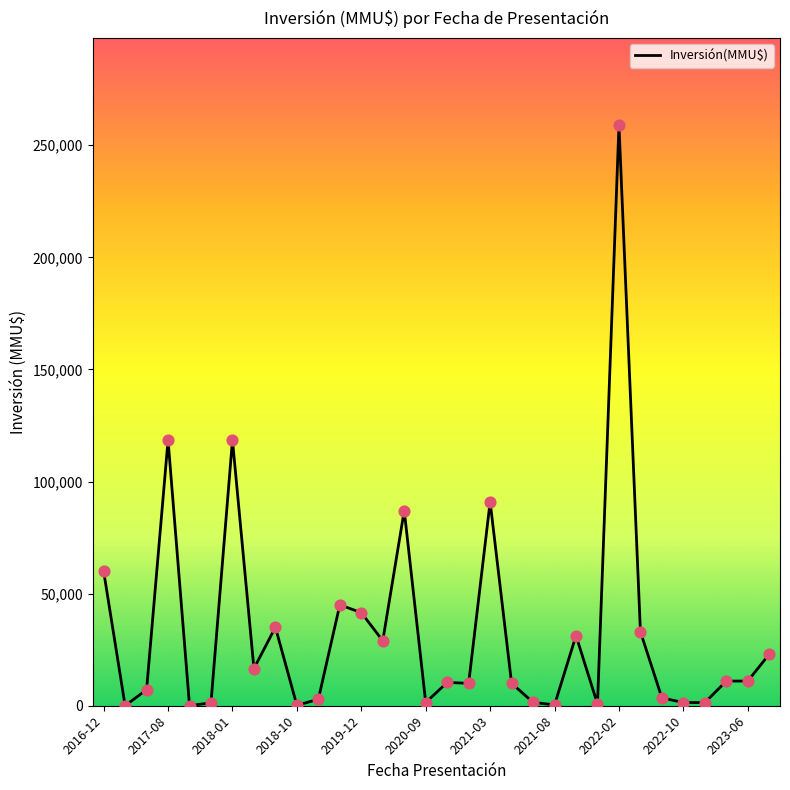

What is the maximum value shown in the chart?

259000